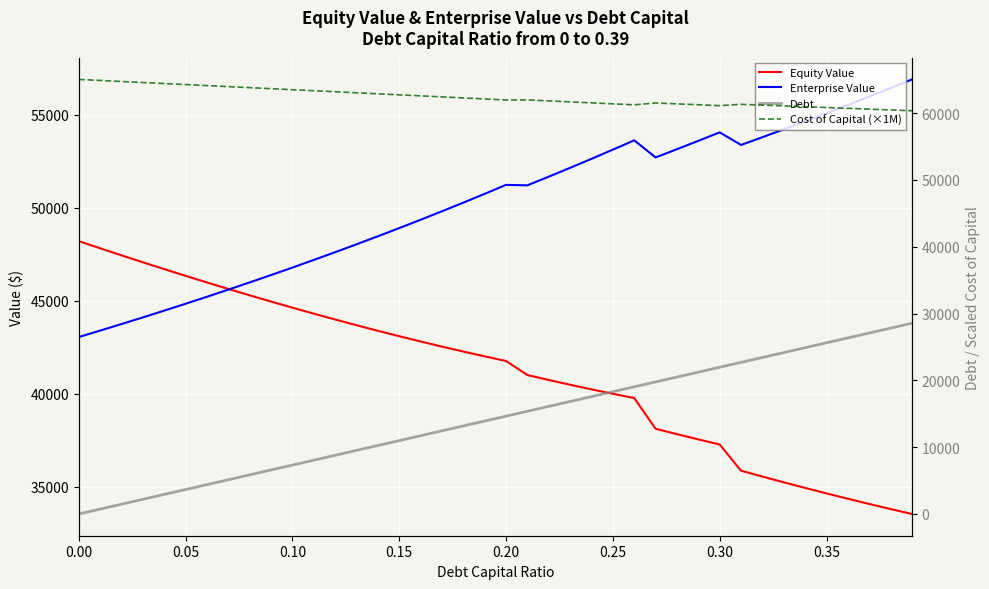

Reading left to right, transcribe all the data shown in this chart.

Equity Value: 48210.8	47825.5	47445.9	47072.0	46704.0	46342.1	45986.5	45637.2	45294.4	44958.4	44629.2	44307.1	43992.2	43684.8	43385.1	43093.1	42809.3	42533.8	42266.7	42008.5	41759.2	41002.2	40736.9	40480.2	40232.4	39993.6	39764.1	38111.8	37821.8	37539.4	37264.6	35854.0	35538.7	35230.0	34928.0	34632.9	34344.8	34064.0	33790.5	33524.6
Enterprise Value: 43045.7	43392.5	43745.0	44103.2	44467.4	44837.7	45214.1	45596.9	45986.3	46382.4	46785.3	47195.3	47612.6	48037.3	48469.7	48909.9	49358.2	49814.7	50279.8	50753.7	51236.6	51211.7	51678.5	52153.9	52638.2	53131.5	53634.2	52713.9	53156.1	53605.8	54063.2	53384.7	53801.5	54224.9	54655.1	55092.1	55536.1	55987.4	56446.0	56912.3
Debt: 0.0	732.1	1464.2	2196.4	2928.5	3660.6	4392.7	5124.9	5857.0	6589.1	7321.2	8053.3	8785.5	9517.6	10249.7	10981.8	11714.0	12446.1	13178.2	13910.3	14642.4	15374.6	16106.7	16838.8	17570.9	18303.0	19035.2	19767.3	20499.4	21231.5	21963.7	22695.8	23427.9	24160.0	24892.1	25624.3	26356.4	27088.5	27820.6	28552.8
Cost of Capital (×1M): 65046.1	64892.3	64738.4	64584.6	64430.8	64276.9	64123.1	63969.3	63815.4	63661.6	63507.7	63353.9	63200.1	63046.2	62892.4	62738.5	62584.7	62430.9	62277.0	62123.2	61969.4	61977.2	61831.1	61684.9	61538.8	61392.7	61246.5	61516.2	61385.4	61254.7	61124.0	61318.7	61198.5	61078.3	60958.0	60837.8	60717.5	60597.3	60477.1	60356.8